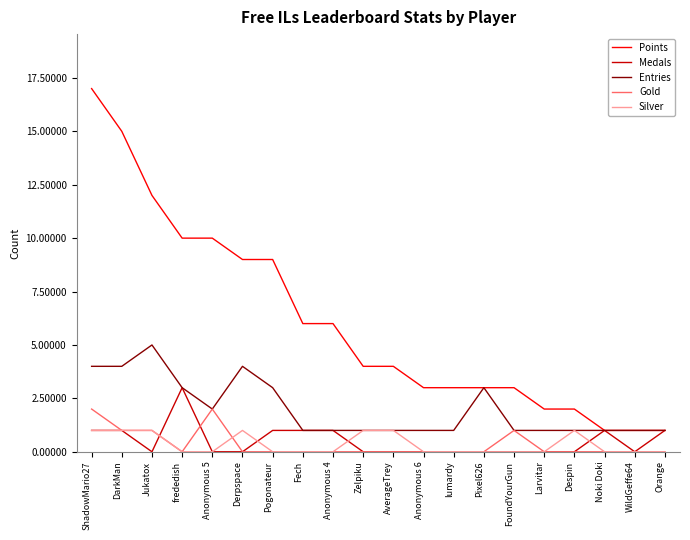

What is the sum of all Medals values?

10